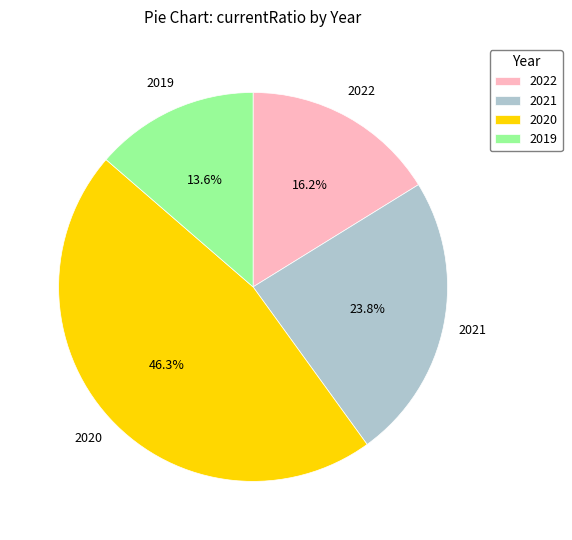

How much of the chart is everything except 2021?

76.2%